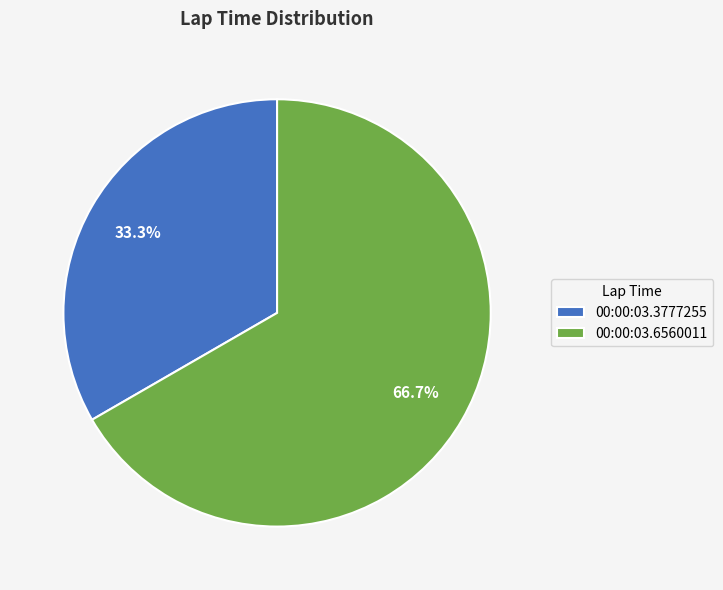

To the nearest percent, what portion does 00:00:03.3777255 represent?

33%